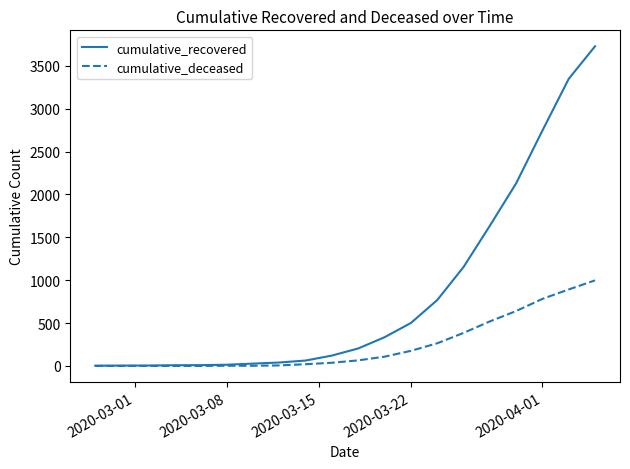

What is the maximum value for cumulative_recovered?

3728